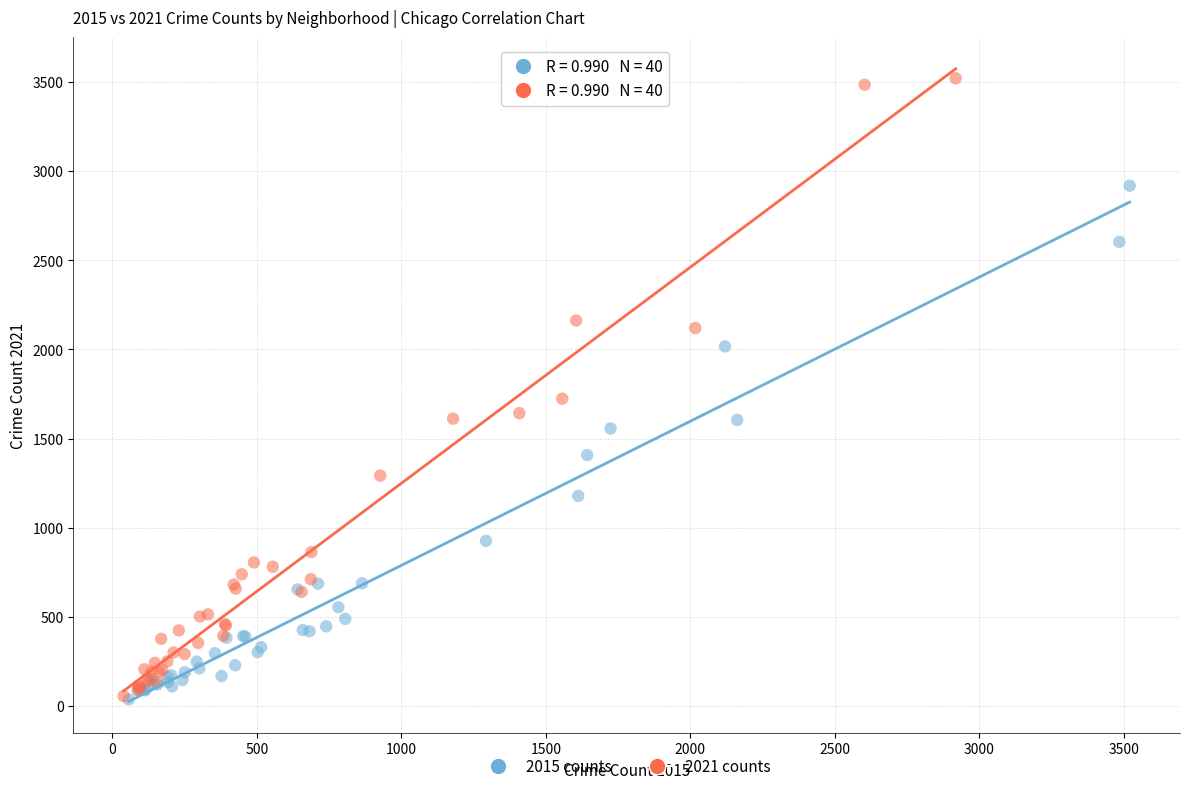

Which series reaches the maximum Y coordinate?

2021 counts